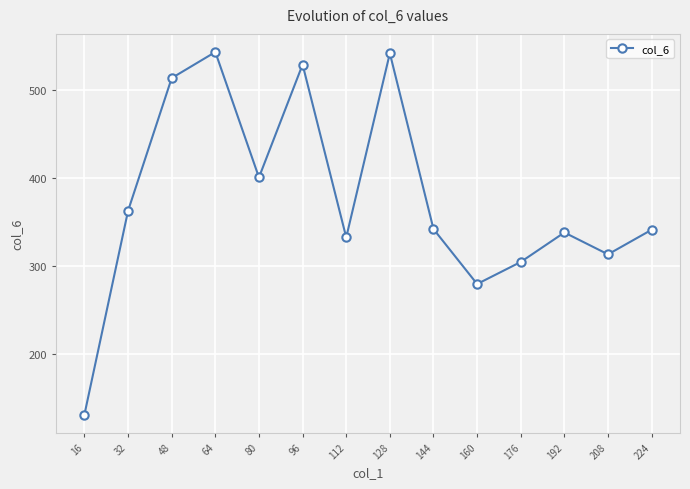

Is this an area chart (filled region under the line)?

No